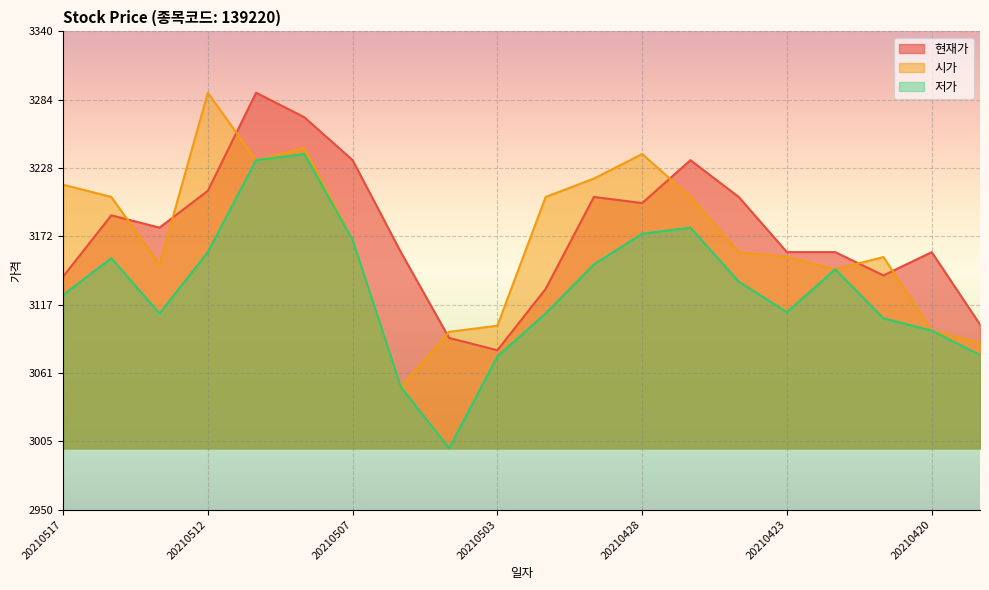

At which category is the sum across all series the highest?

20210511